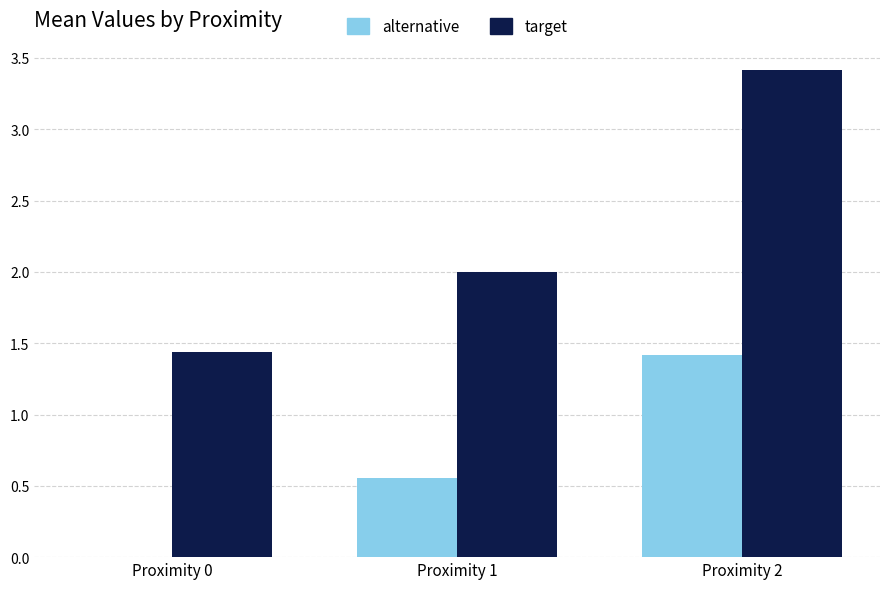

Between Proximity 1 and Proximity 2, which series saw the biggest shift?

target